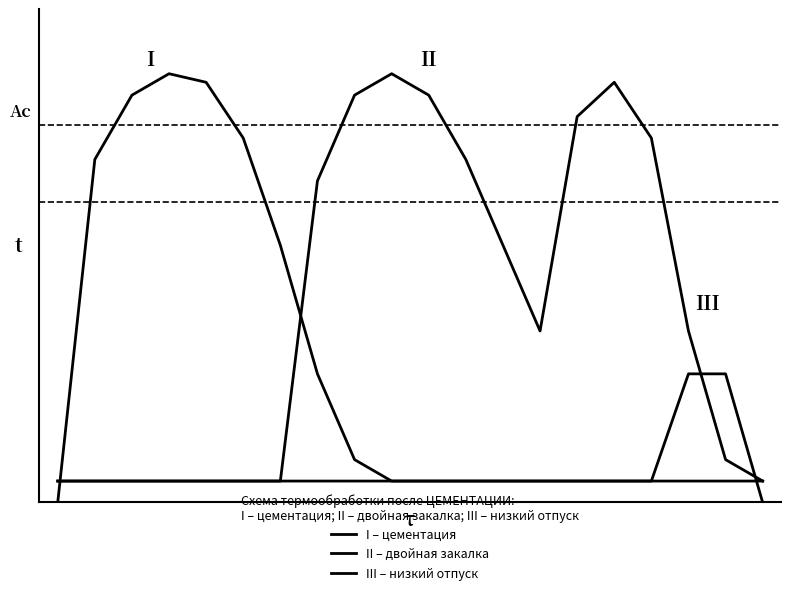

Does the chart display data point markers on the line(s)?

No